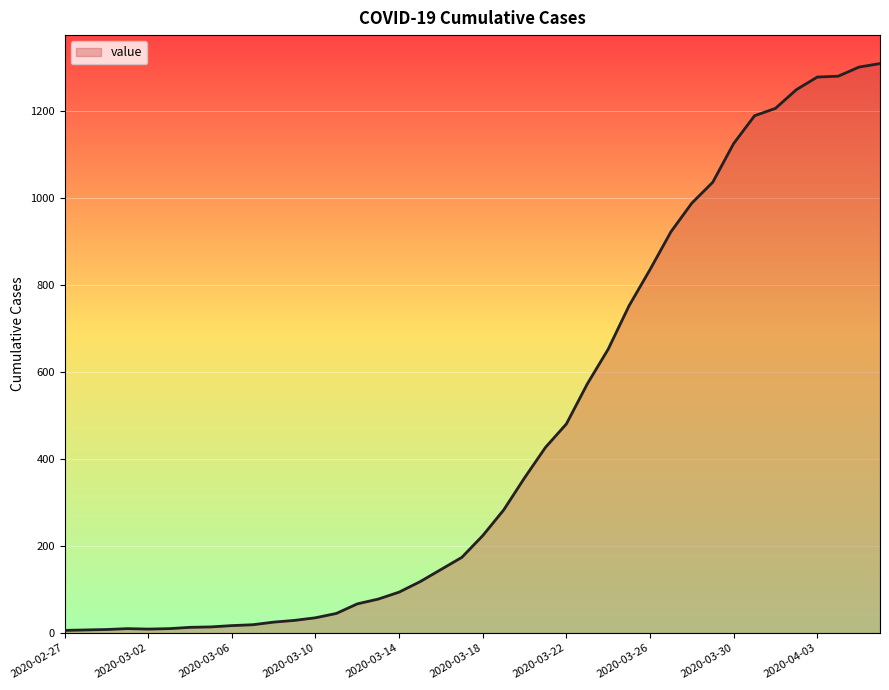

Count the number of data series in this chart.

1